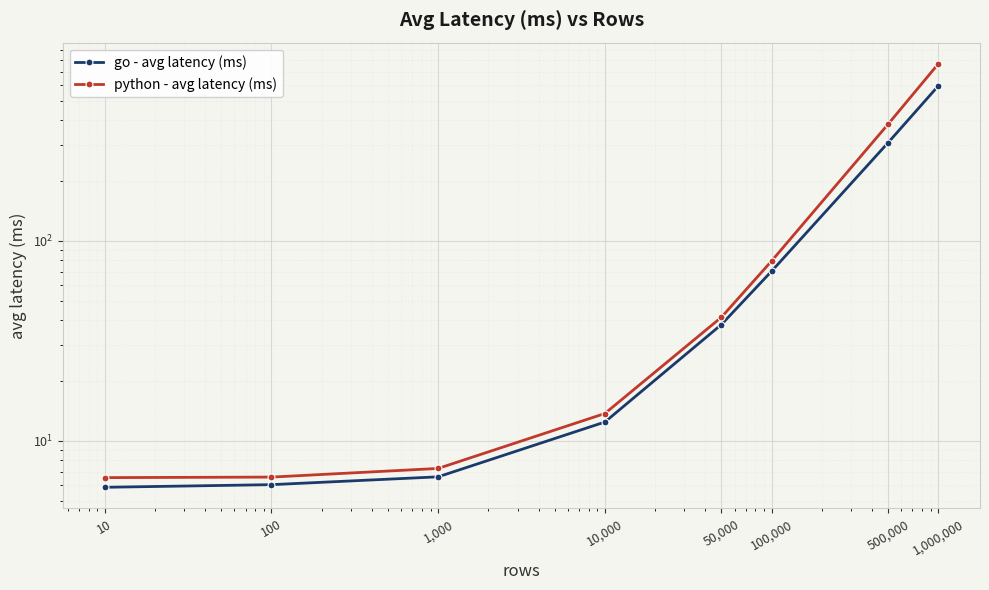

Which series has the largest range (max minus min)?

python - avg latency (ms)